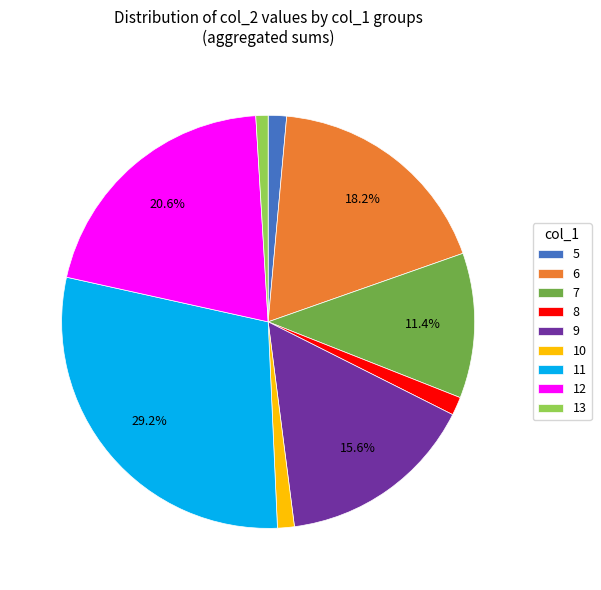

Between 5 and 11, which is larger?

11